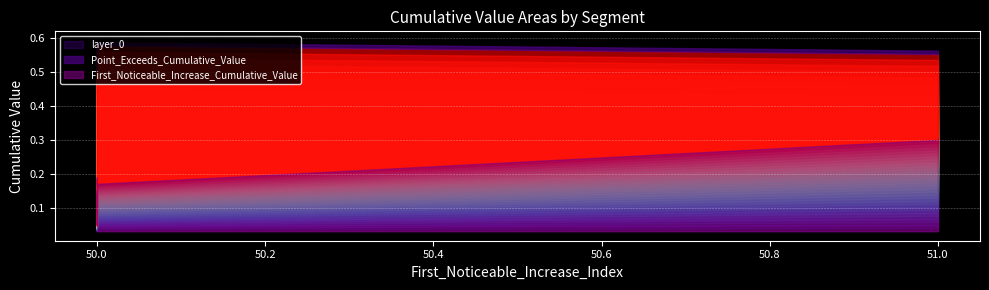

Which series has the widest spread of values?

First_Noticeable_Increase_Cumulative_Value